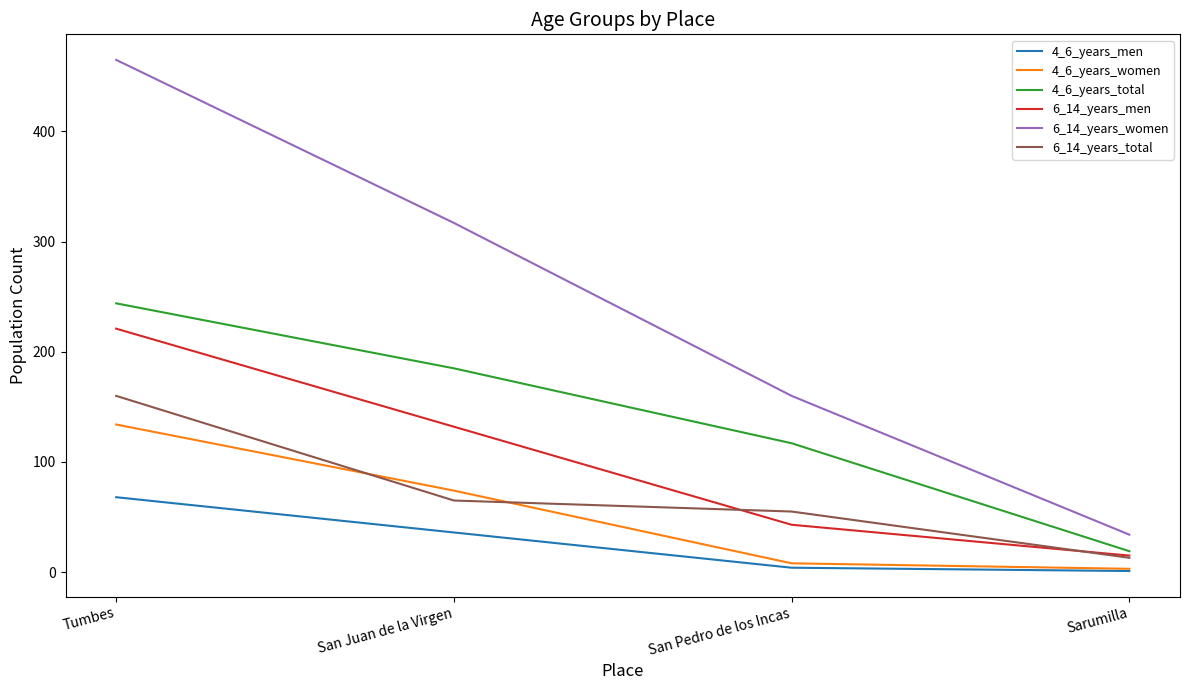

What is the difference between the 4_6_years_women values at San Juan de la Virgen and Tumbes?

60